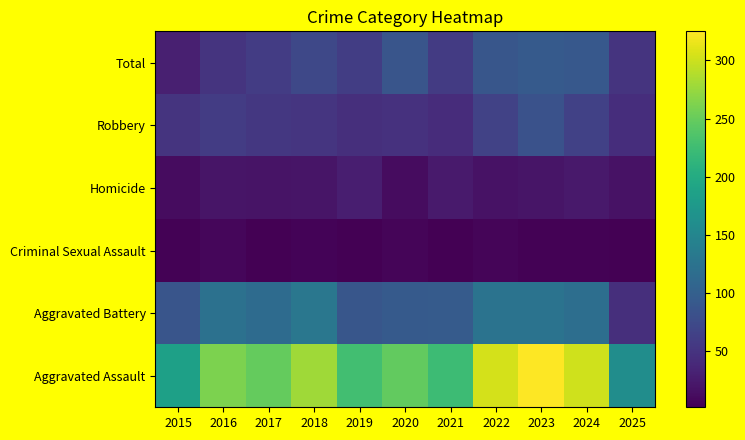

What is the spread (max minus min) of values at 2020?

242